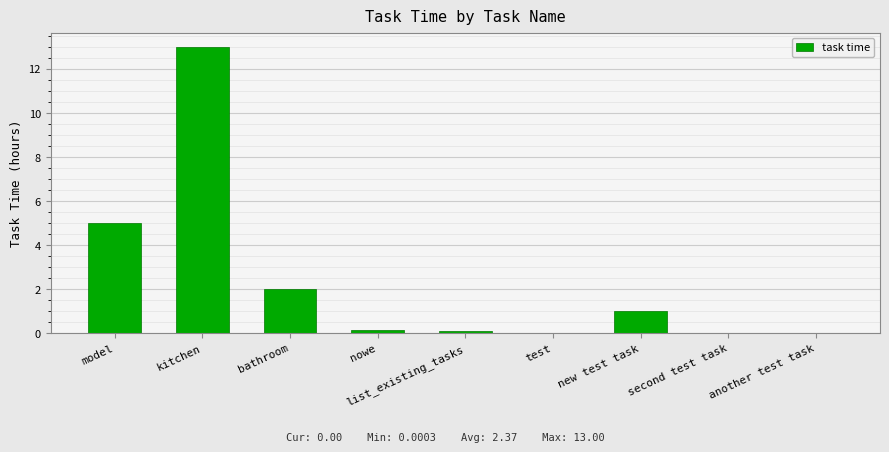

The value at model is 2.9. True or false?

False